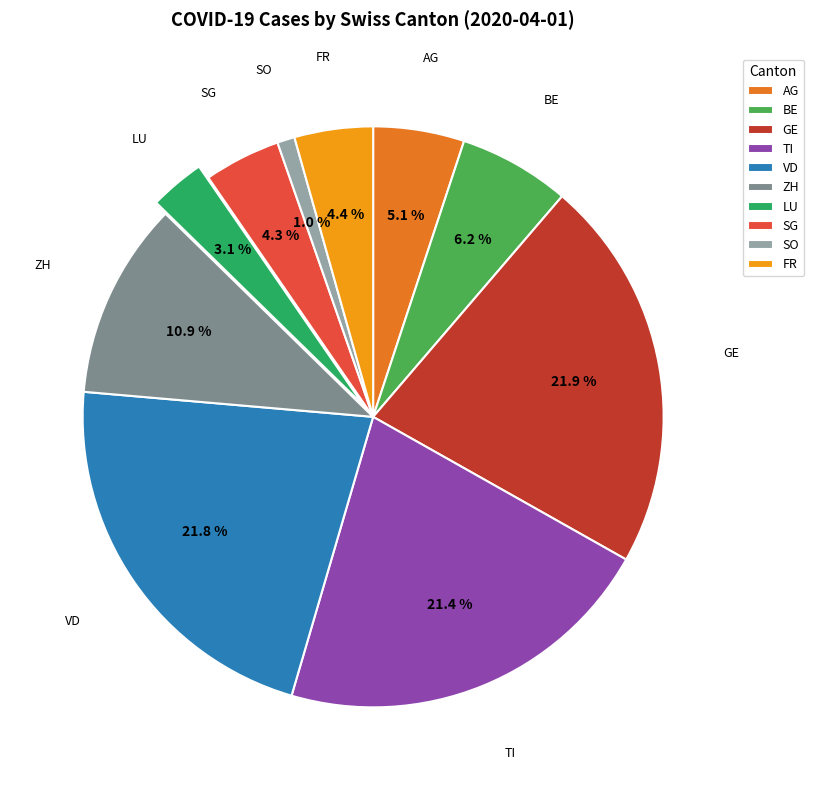

To the nearest percent, what portion does SG represent?

4%